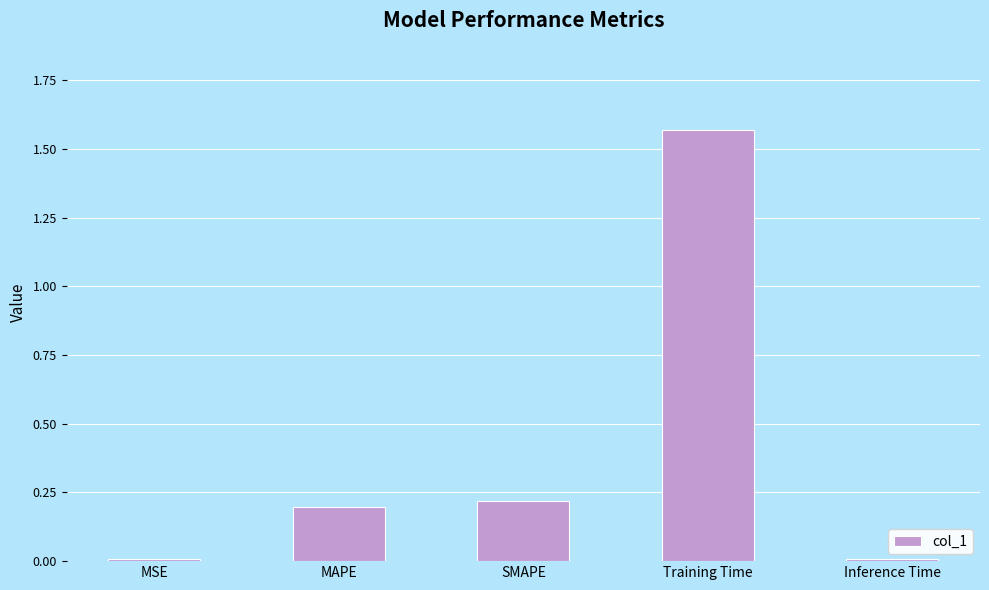

What position from the left is SMAPE?

3